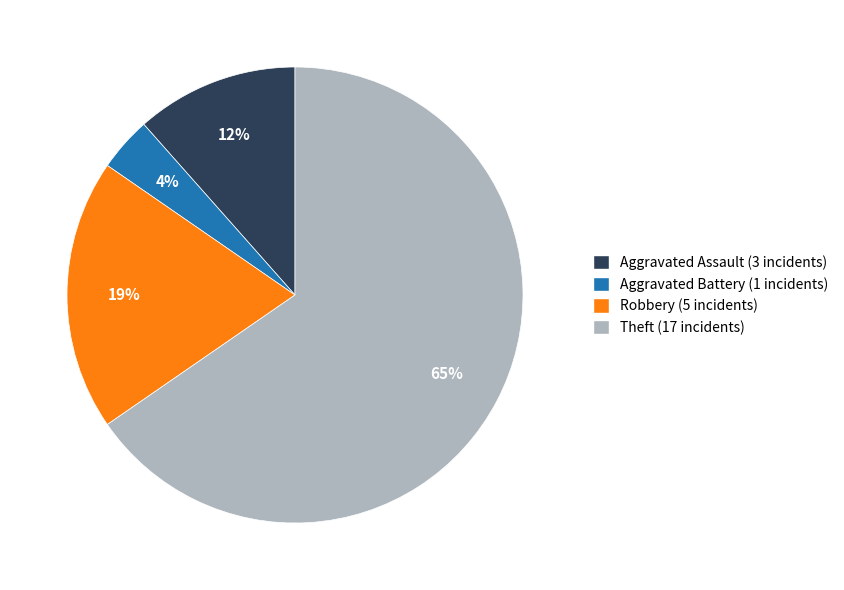

How many segments does this pie chart have?

4